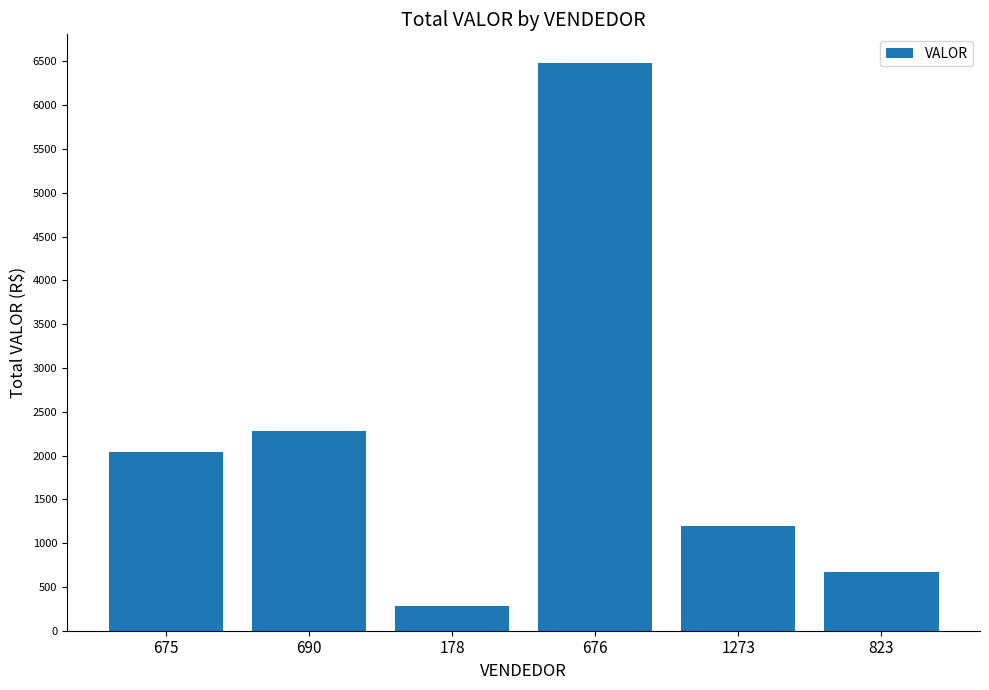

Rank the categories by value from highest to lowest.

676, 690, 675, 1273, 823, 178